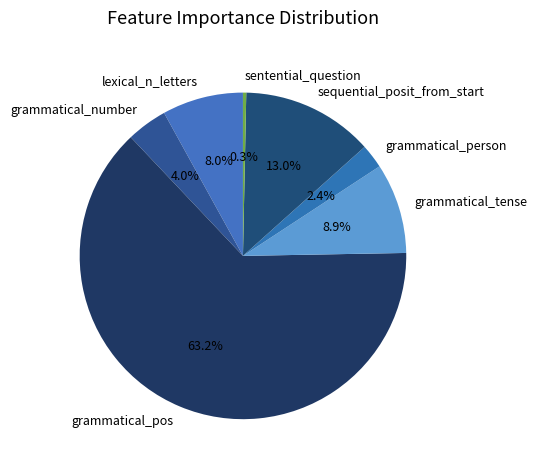

Which slice represents more than half of the pie?

grammatical_pos